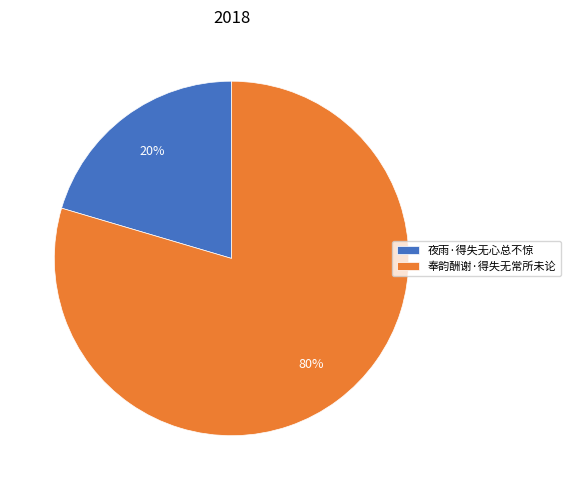

Between 奉韵酬谢·得失无常所未论 and 夜雨·得失无心总不惊, which is larger?

奉韵酬谢·得失无常所未论